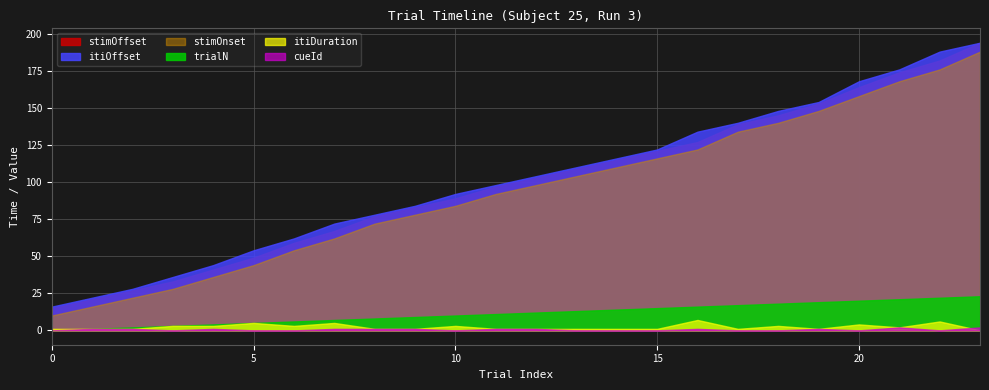

True or false: itiDuration and stimOffset intersect in this chart.

False